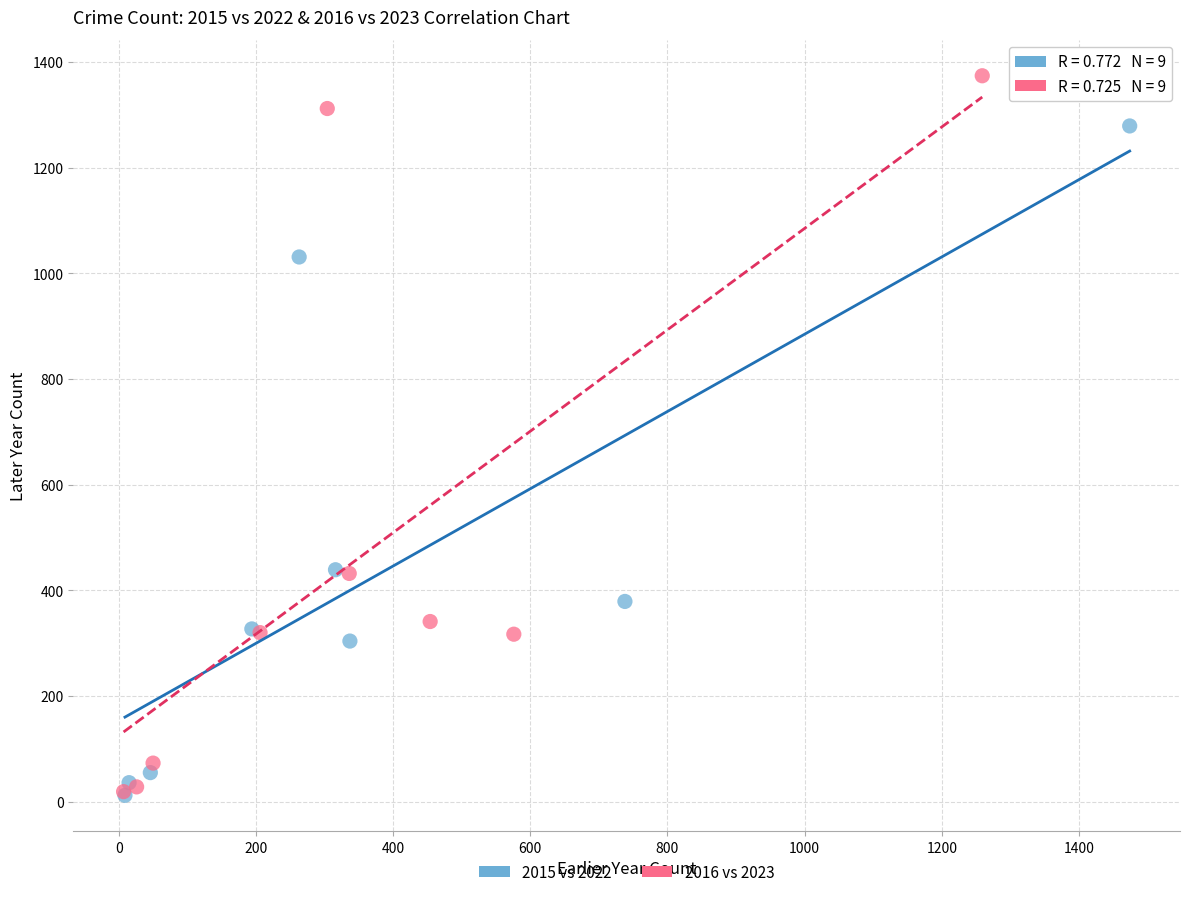

Which series reaches the maximum Y coordinate?

2016 vs 2023